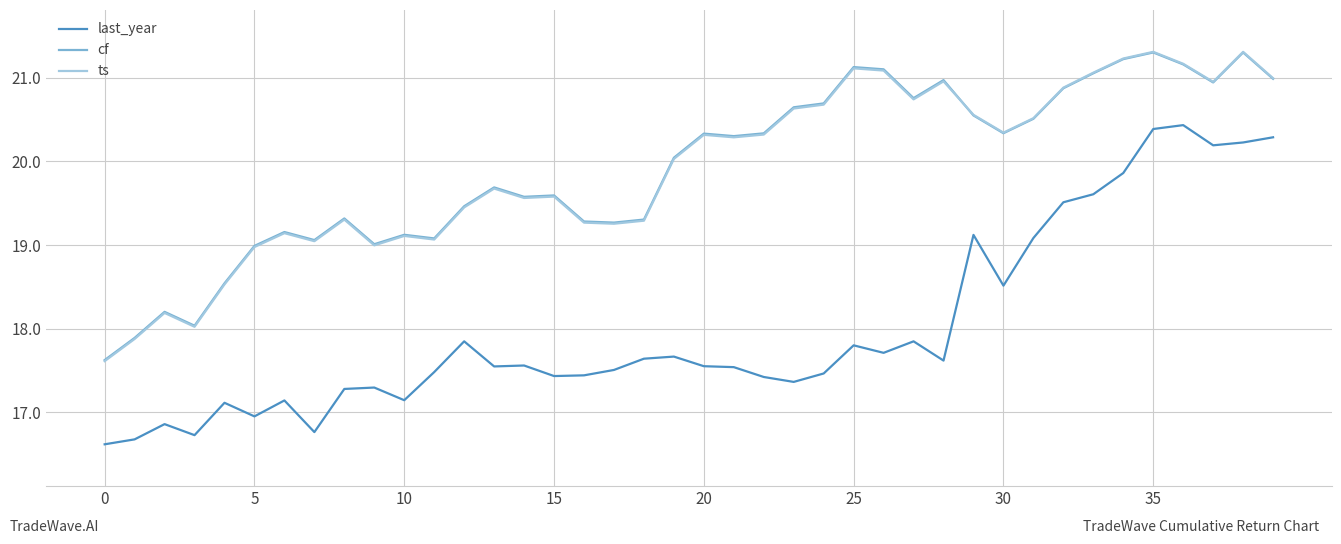

Which series has the widest spread of values?

last_year